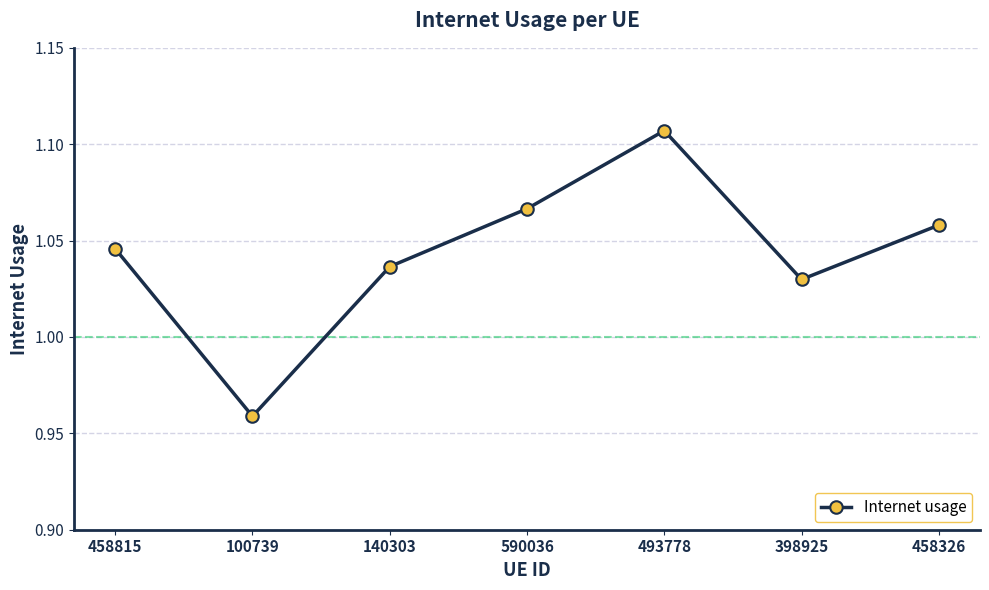

What is the change in value from 100739 to 140303?

+0.1